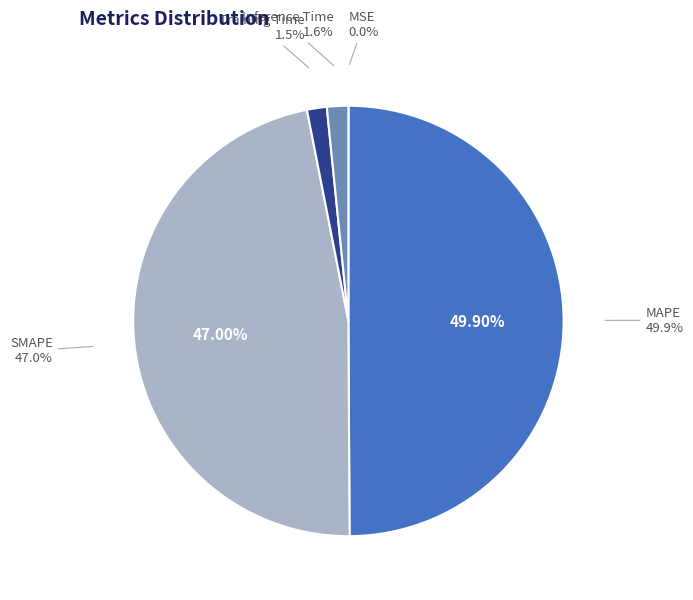

How many segments does this pie chart have?

5